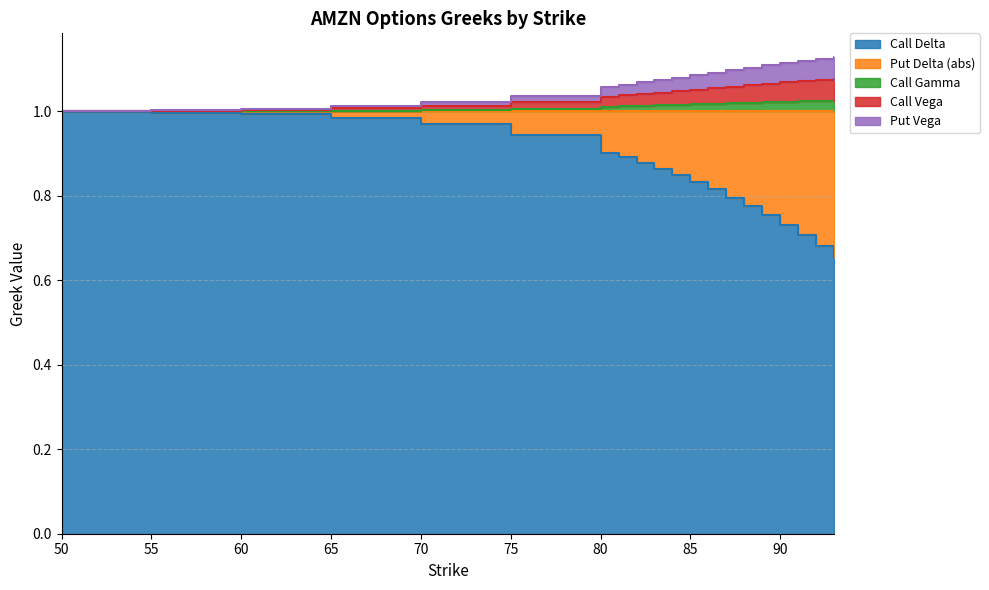

Is it true that Call Delta equals 0.9 at 93?

False